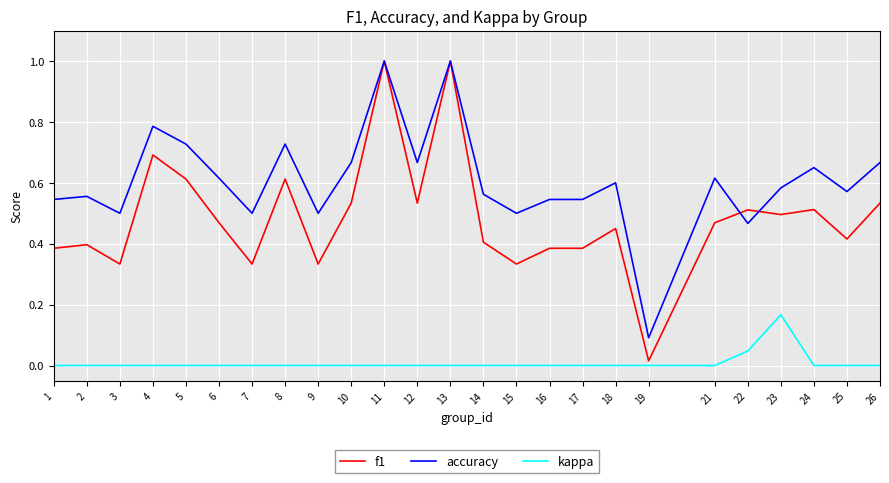

Which category has the highest value in the kappa series?

23